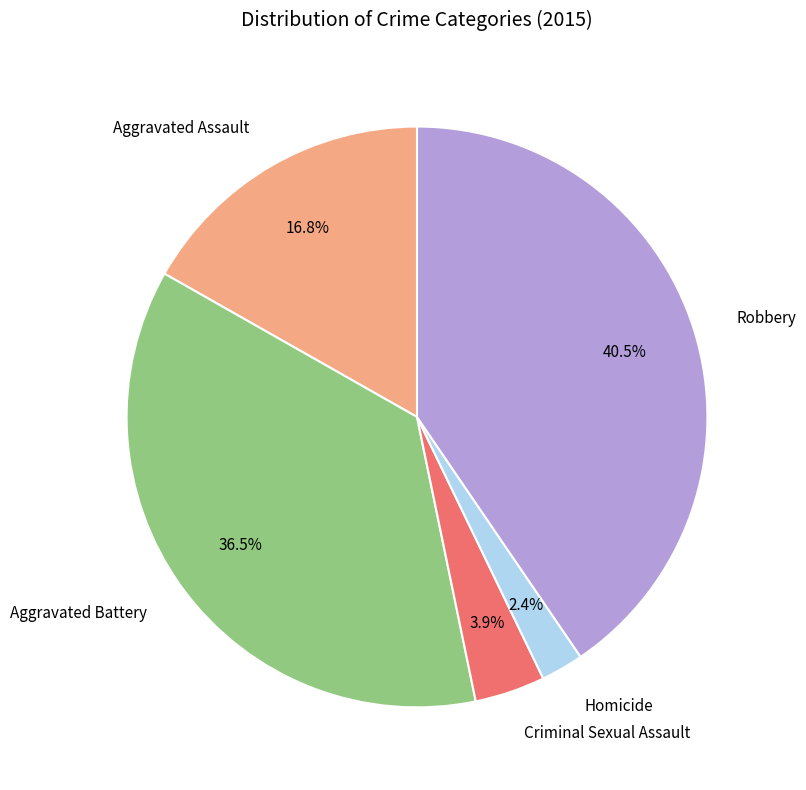

Is there any slice that represents more than half of the pie?

No